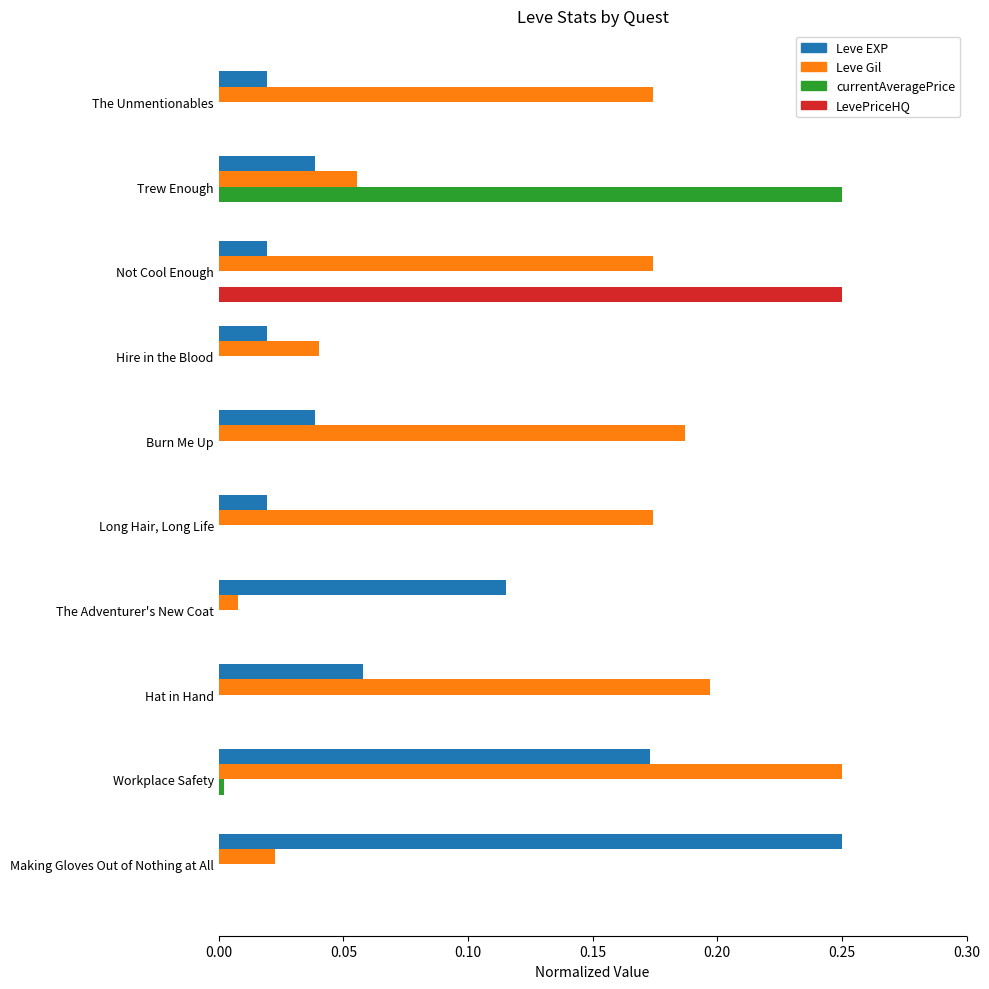

What is the sum of all LevePriceHQ values?

0.3